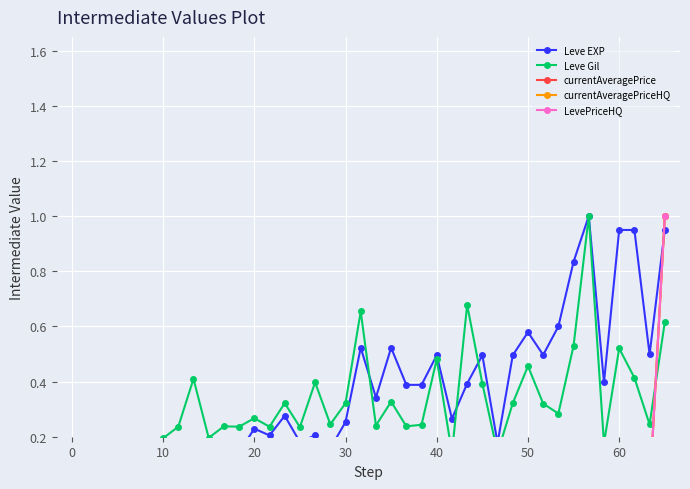

How many series are shown in this chart?

5